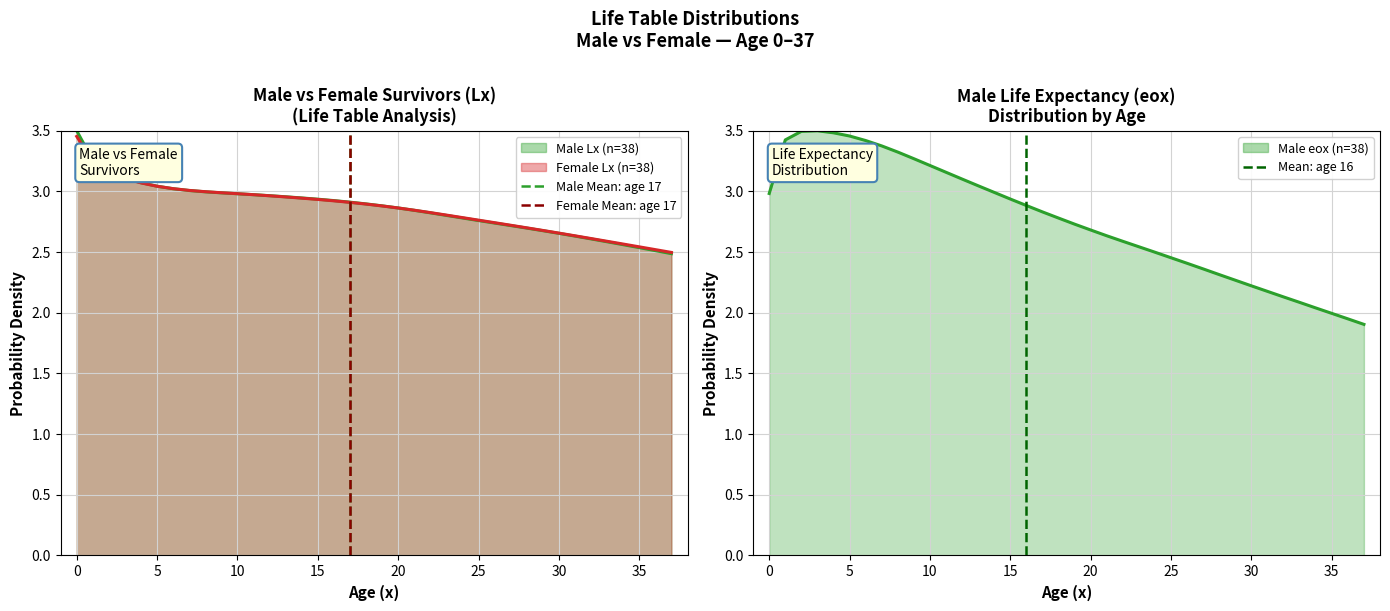

What is the label of the 10th point from the right?

28